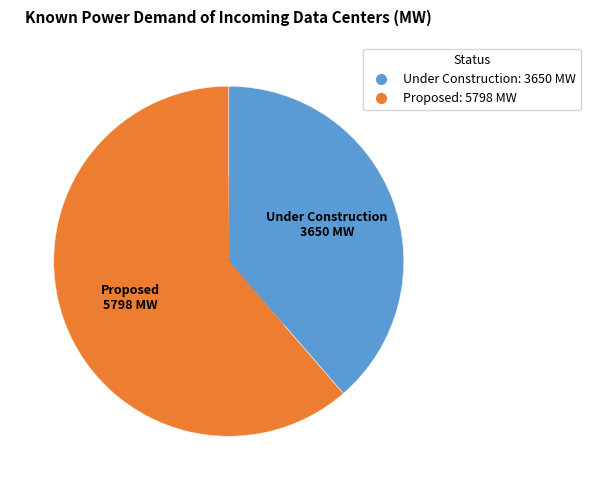

What is the change in value from Under Construction to Proposed?

+2148